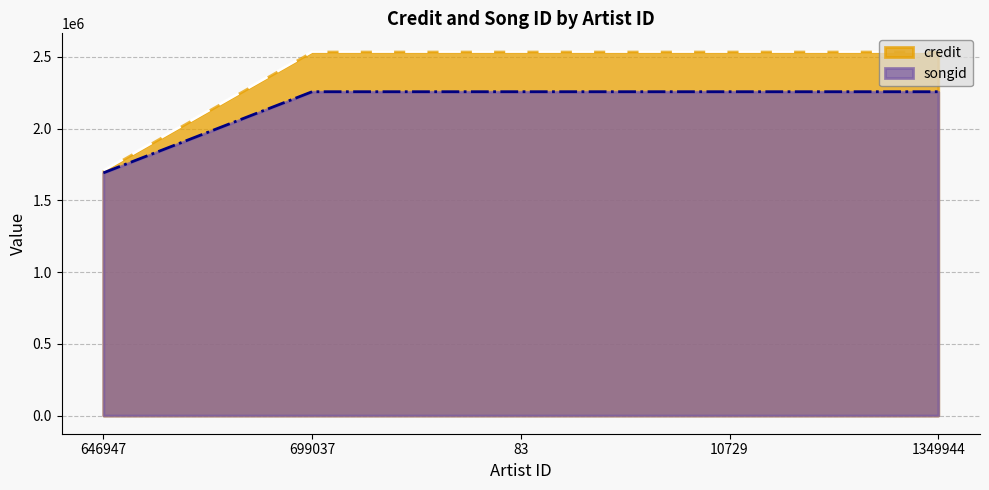

Where is songid nearest to the value 1973925?

646947